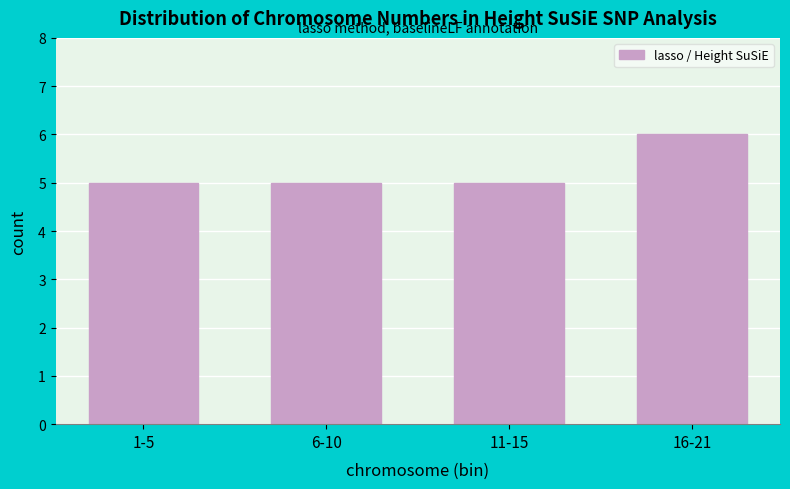

Reading left to right, extract all data points from this chart.

1-5=5	6-10=5	11-15=5	16-21=6